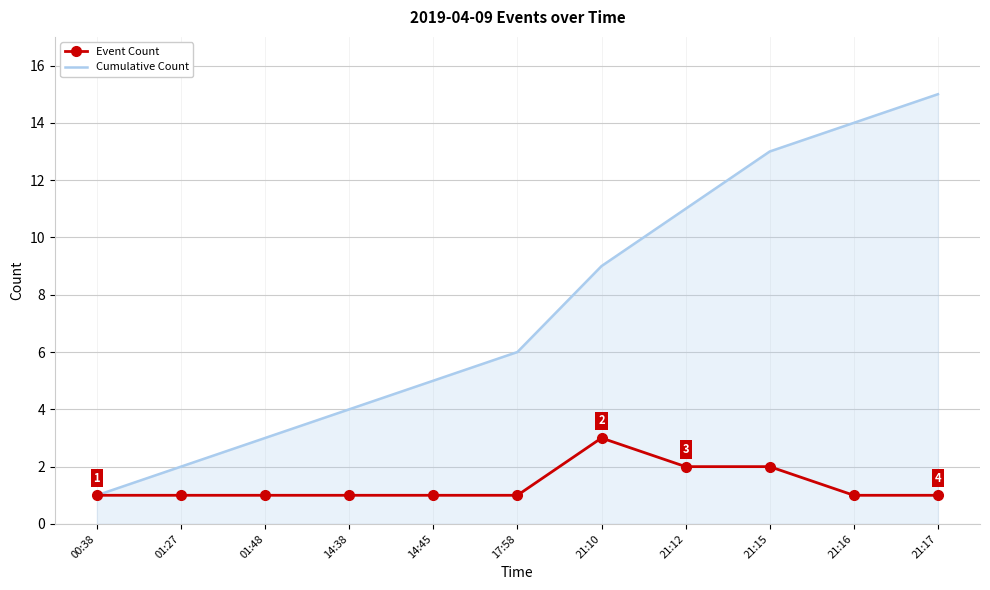

What is the sum of all Cumulative Count values?

83